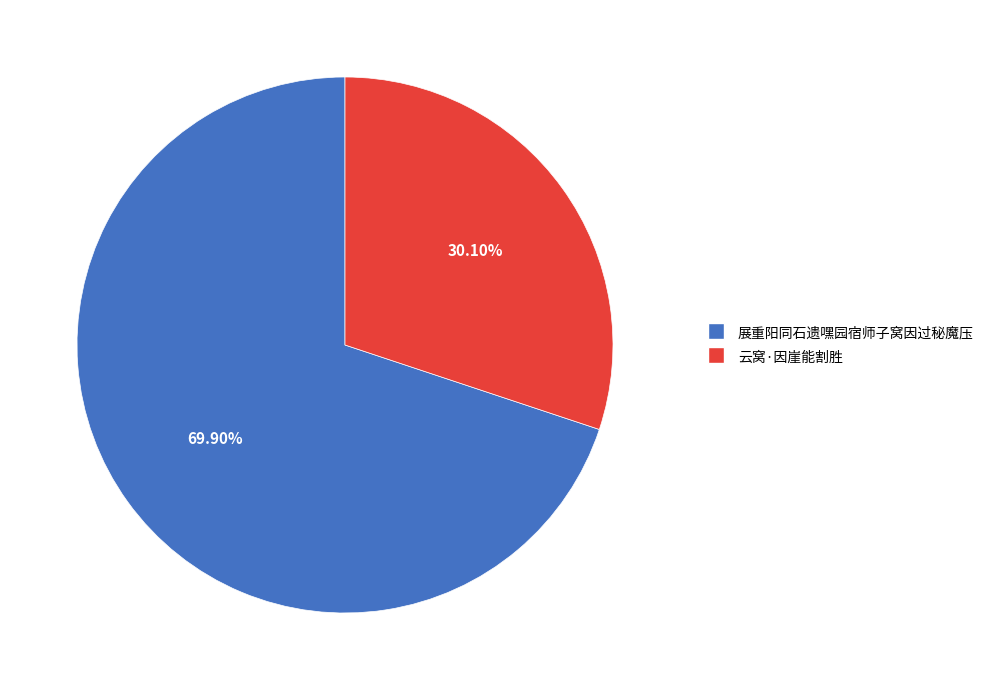

What is the ratio of the value at 展重阳同石遗嘿园宿师子窝因过秘魔压 to the value at 云窝·因崖能割胜?

2.3